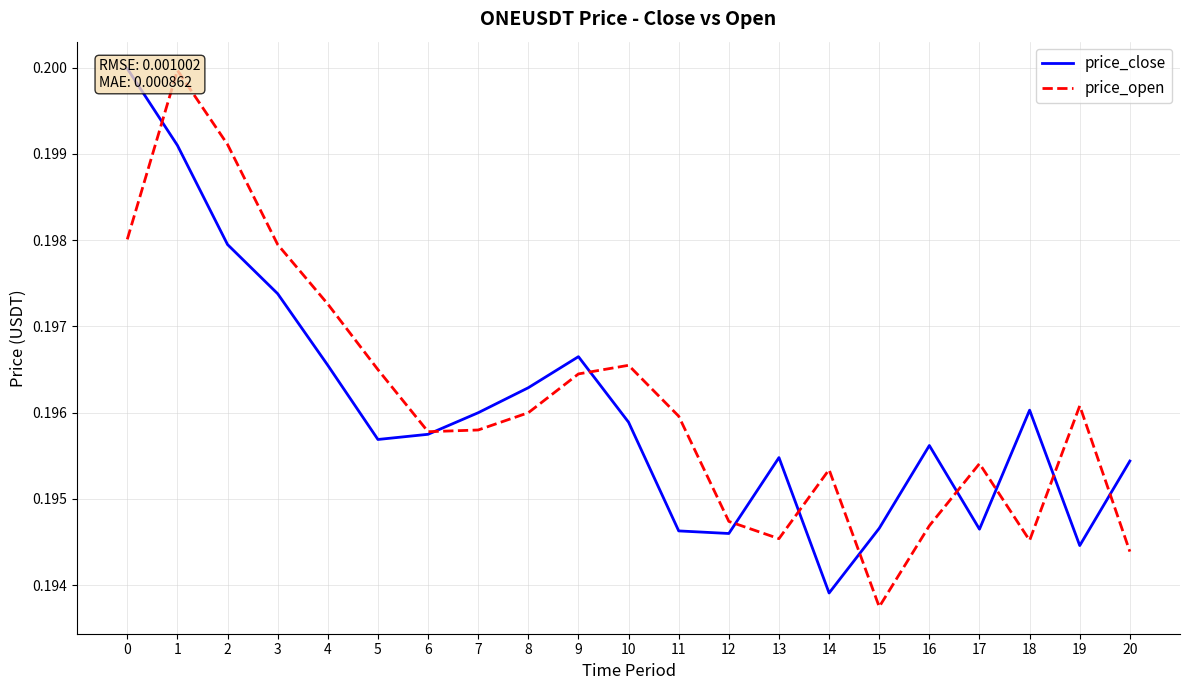

Where do price_open and price_close first cross each other?

0 and 1